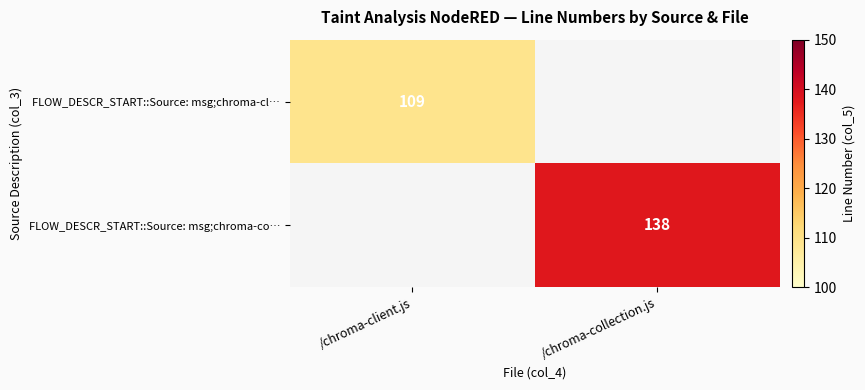

At which category does the chart reach its minimum across all series?

/chroma-client.js